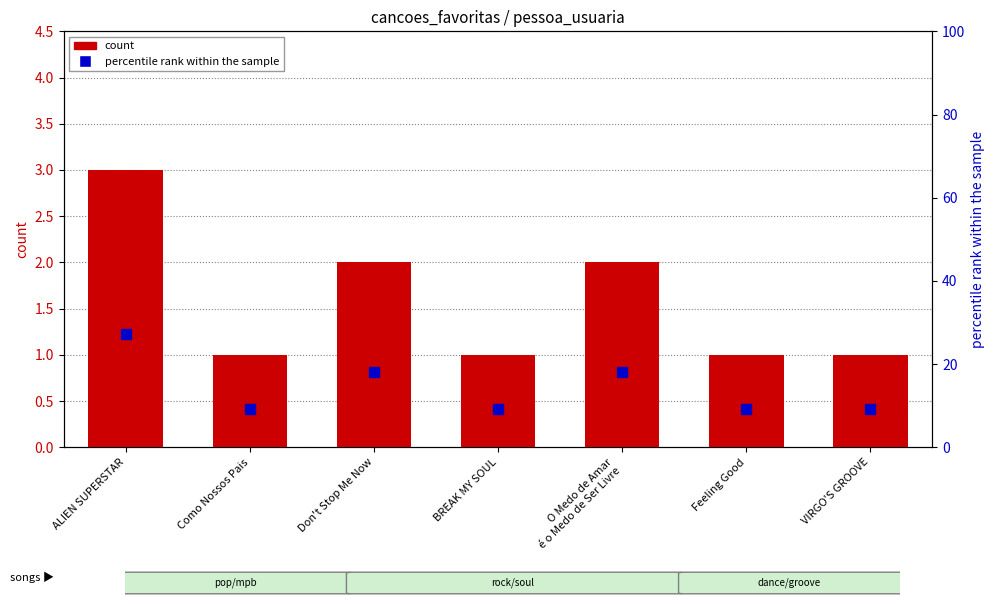

Reading left to right, list all the values displayed in this chart.

count: ALIEN SUPERSTAR=3.0	Como Nossos Pais=1.0	Don't Stop Me Now=2.0	BREAK MY SOUL=1.0	O Medo de Amar
é o Medo de Ser Livre=2.0	Feeling Good=1.0	VIRGO'S GROOVE=1.0
percentile rank within the sample: ALIEN SUPERSTAR=27.3	Como Nossos Pais=9.1	Don't Stop Me Now=18.2	BREAK MY SOUL=9.1	O Medo de Amar
é o Medo de Ser Livre=18.2	Feeling Good=9.1	VIRGO'S GROOVE=9.1